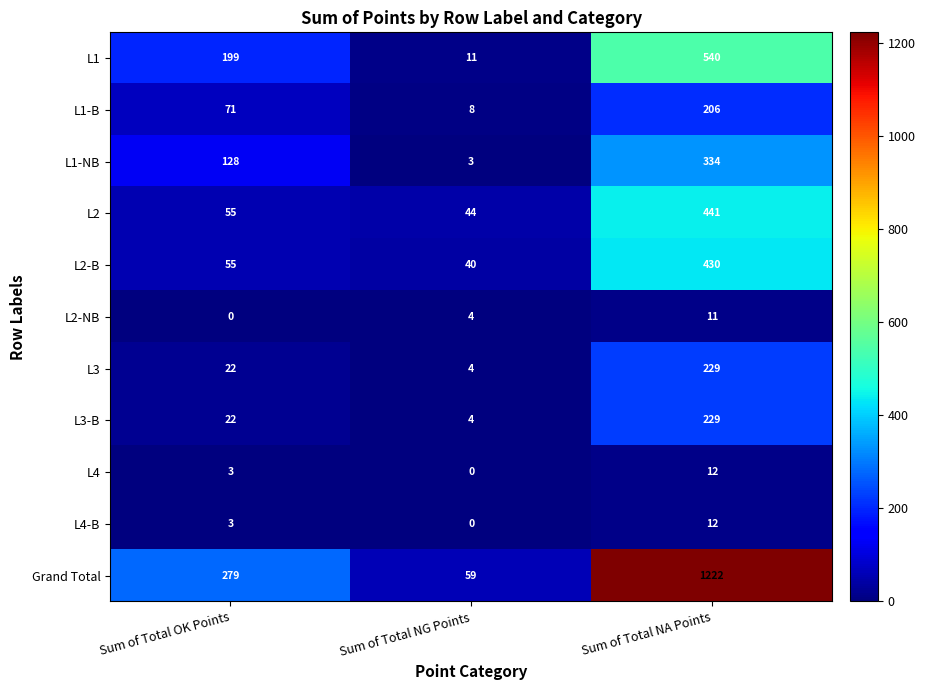

The value of L2-B at Sum of Total NA Points is 430. True or false?

True